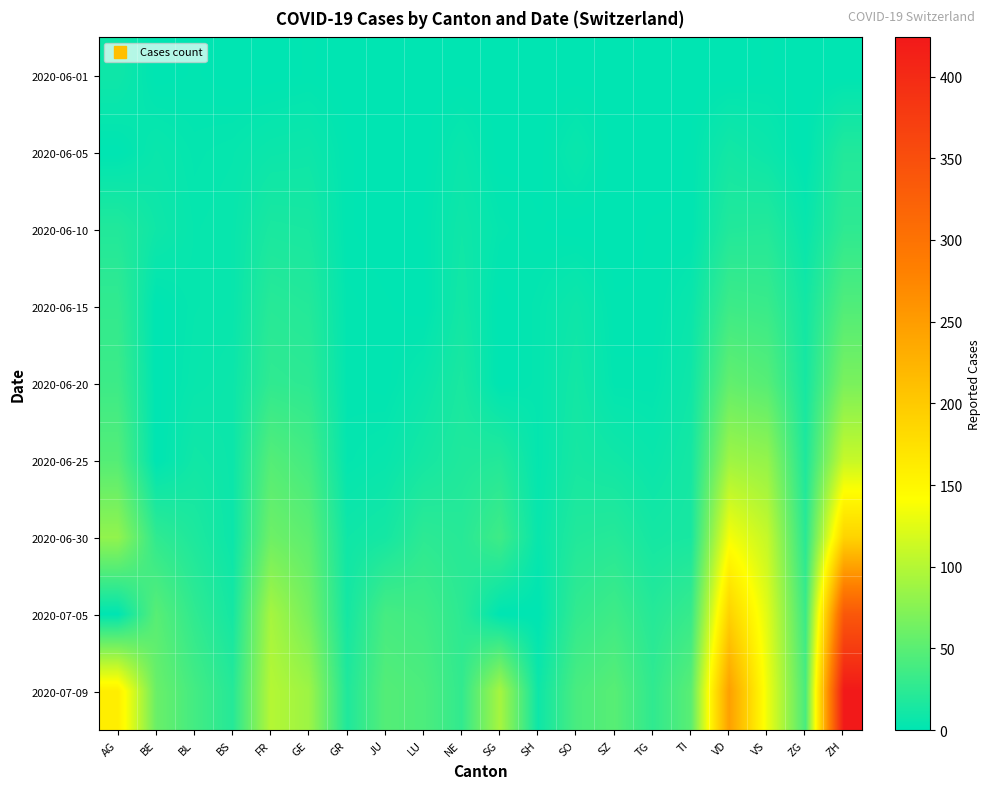

Between ZG and NE, which is larger?

ZG